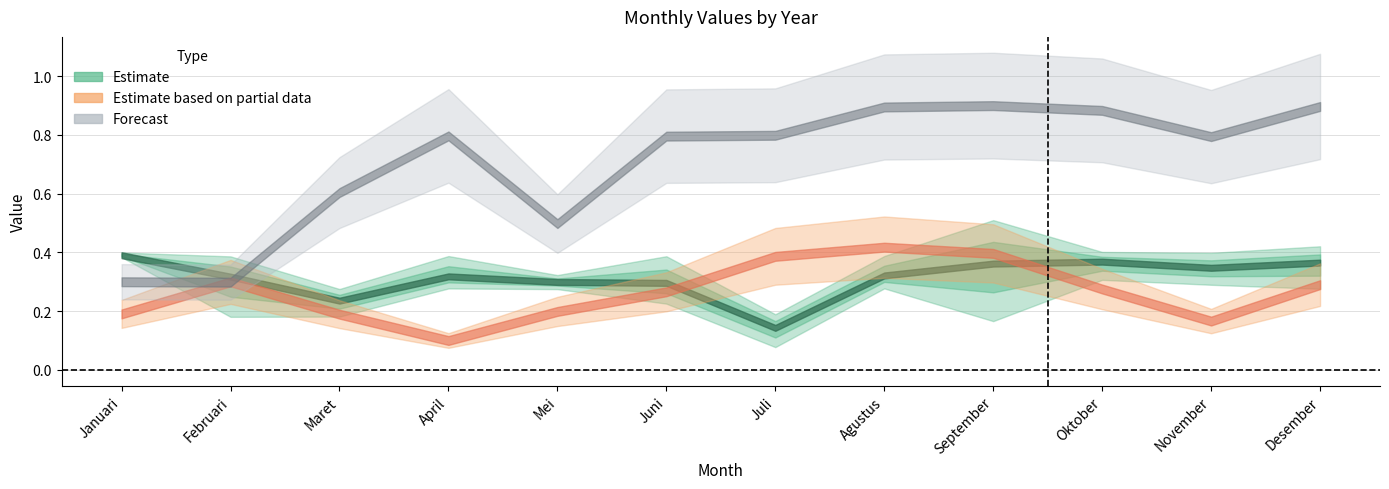

How many lines are shown in the chart?

5